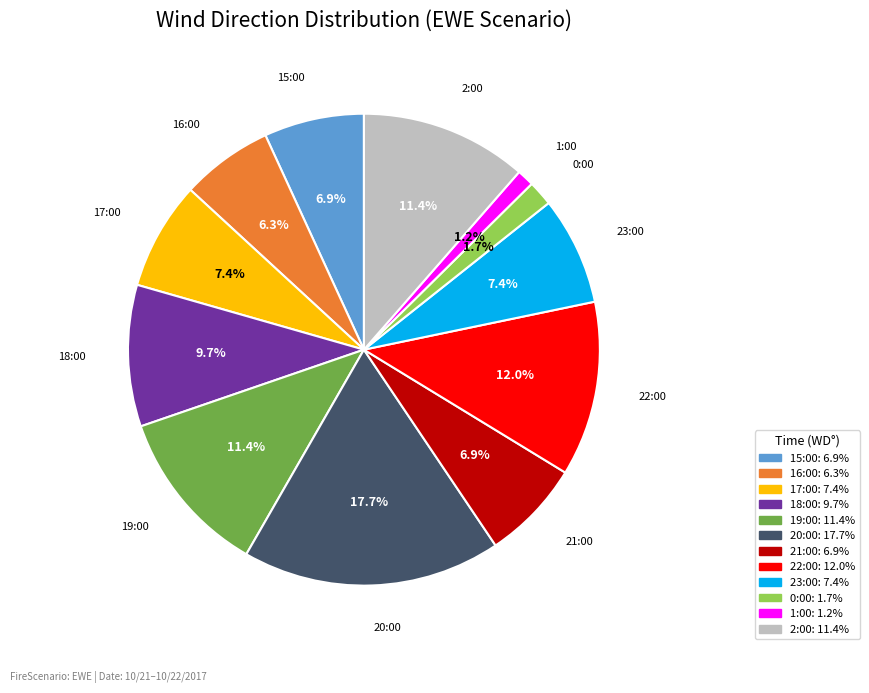

Which slice is the smallest?

1:00